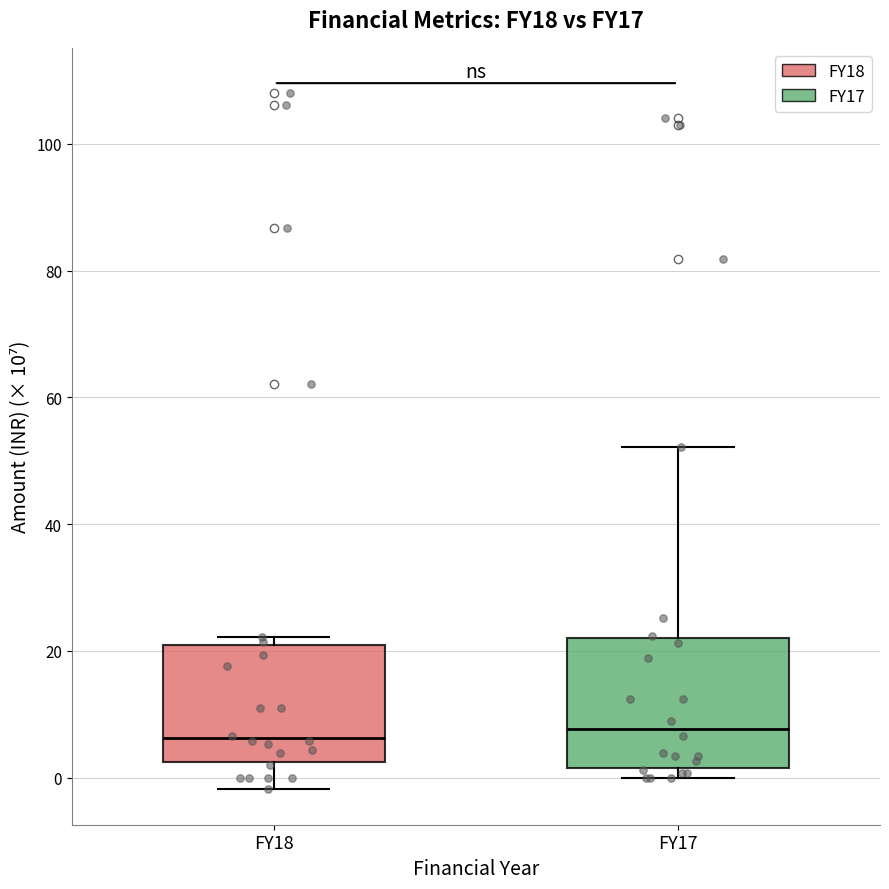

Comparing the boxes themselves (not the whiskers), which one is the tallest?

FY17